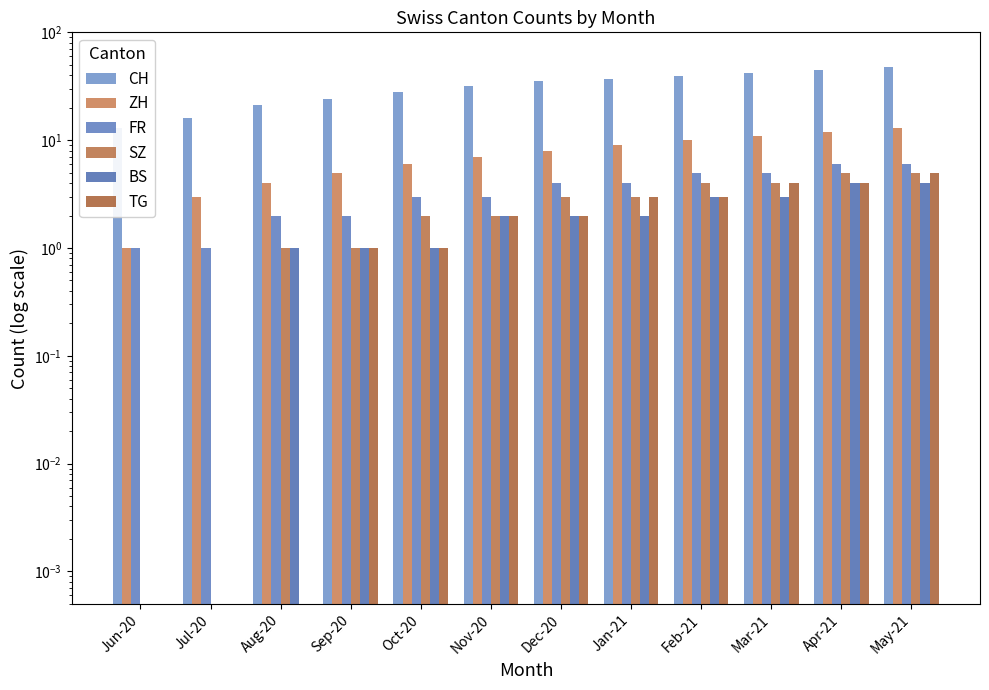

Reading left to right, extract all data points from this chart.

CH: Jun-20=13.0	Jul-20=16.0	Aug-20=21.0	Sep-20=24.0	Oct-20=28.0	Nov-20=32.0	Dec-20=35.0	Jan-21=37.0	Feb-21=39.0	Mar-21=42.0	Apr-21=45.0	May-21=48.0
ZH: Jun-20=1.0	Jul-20=3.0	Aug-20=4.0	Sep-20=5.0	Oct-20=6.0	Nov-20=7.0	Dec-20=8.0	Jan-21=9.0	Feb-21=10.0	Mar-21=11.0	Apr-21=12.0	May-21=13.0
FR: Jun-20=1.0	Jul-20=1.0	Aug-20=2.0	Sep-20=2.0	Oct-20=3.0	Nov-20=3.0	Dec-20=4.0	Jan-21=4.0	Feb-21=5.0	Mar-21=5.0	Apr-21=6.0	May-21=6.0
SZ: Jun-20=0.0	Jul-20=0.0	Aug-20=1.0	Sep-20=1.0	Oct-20=2.0	Nov-20=2.0	Dec-20=3.0	Jan-21=3.0	Feb-21=4.0	Mar-21=4.0	Apr-21=5.0	May-21=5.0
BS: Jun-20=0.0	Jul-20=0.0	Aug-20=1.0	Sep-20=1.0	Oct-20=1.0	Nov-20=2.0	Dec-20=2.0	Jan-21=2.0	Feb-21=3.0	Mar-21=3.0	Apr-21=4.0	May-21=4.0
TG: Jun-20=0.0	Jul-20=0.0	Aug-20=0.0	Sep-20=1.0	Oct-20=1.0	Nov-20=2.0	Dec-20=2.0	Jan-21=3.0	Feb-21=3.0	Mar-21=4.0	Apr-21=4.0	May-21=5.0